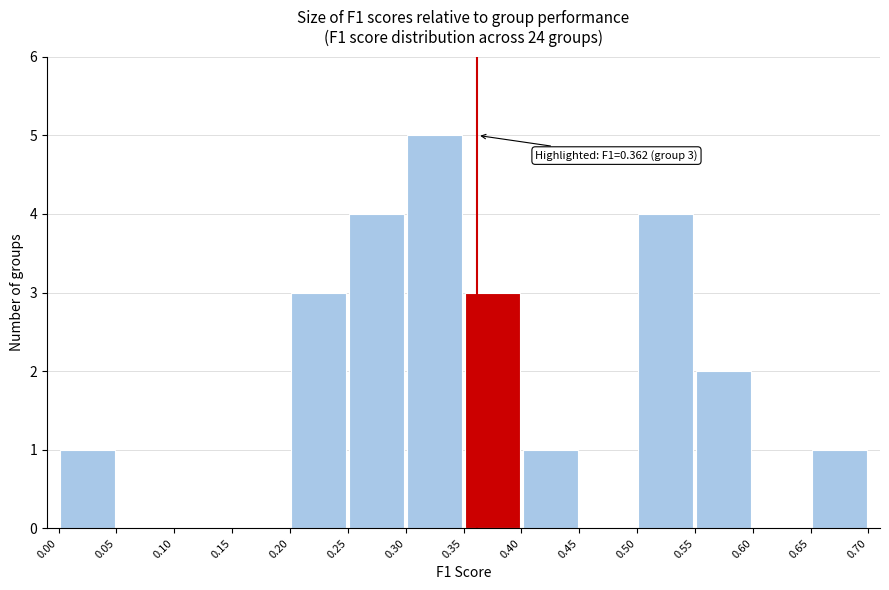

Which range on the x-axis has the tallest bar?

0.30 to 0.35